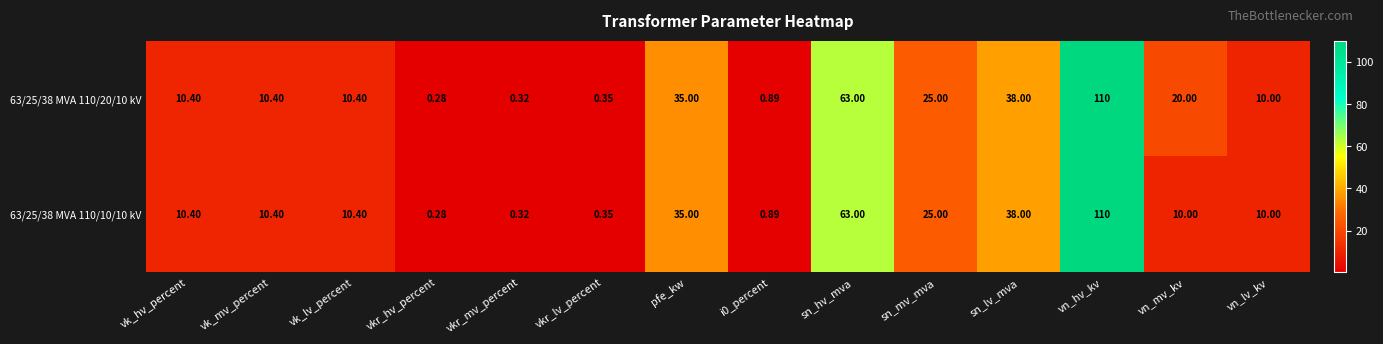

At which label does 63/25/38 MVA 110/20/10 kV first exceed 10?

vk_hv_percent